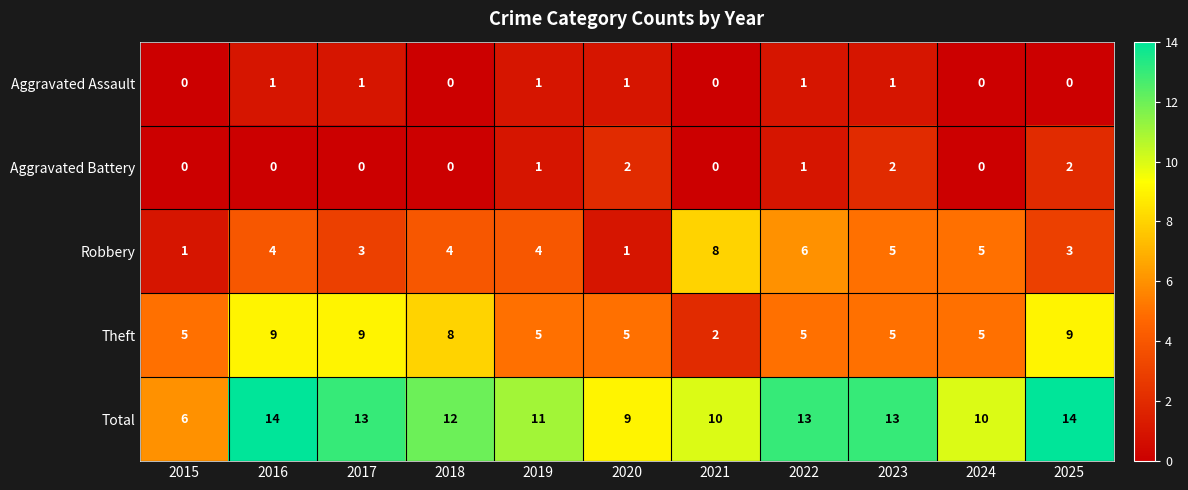

What is the maximum value for Total?

14